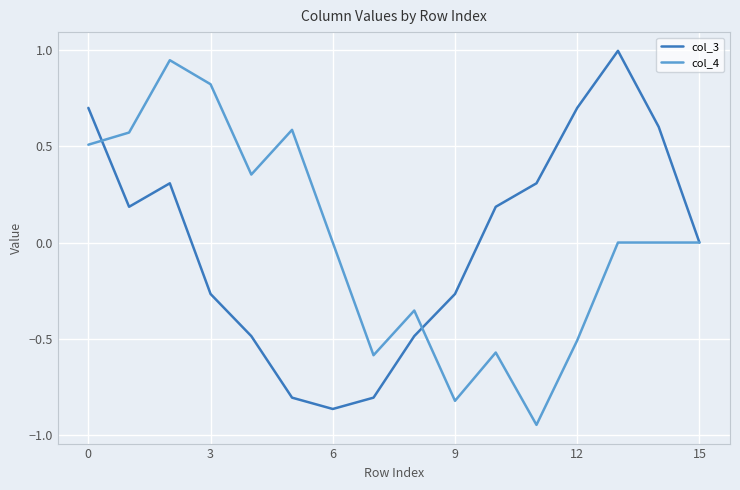

What is the highest value of the col_3 series?

1.0